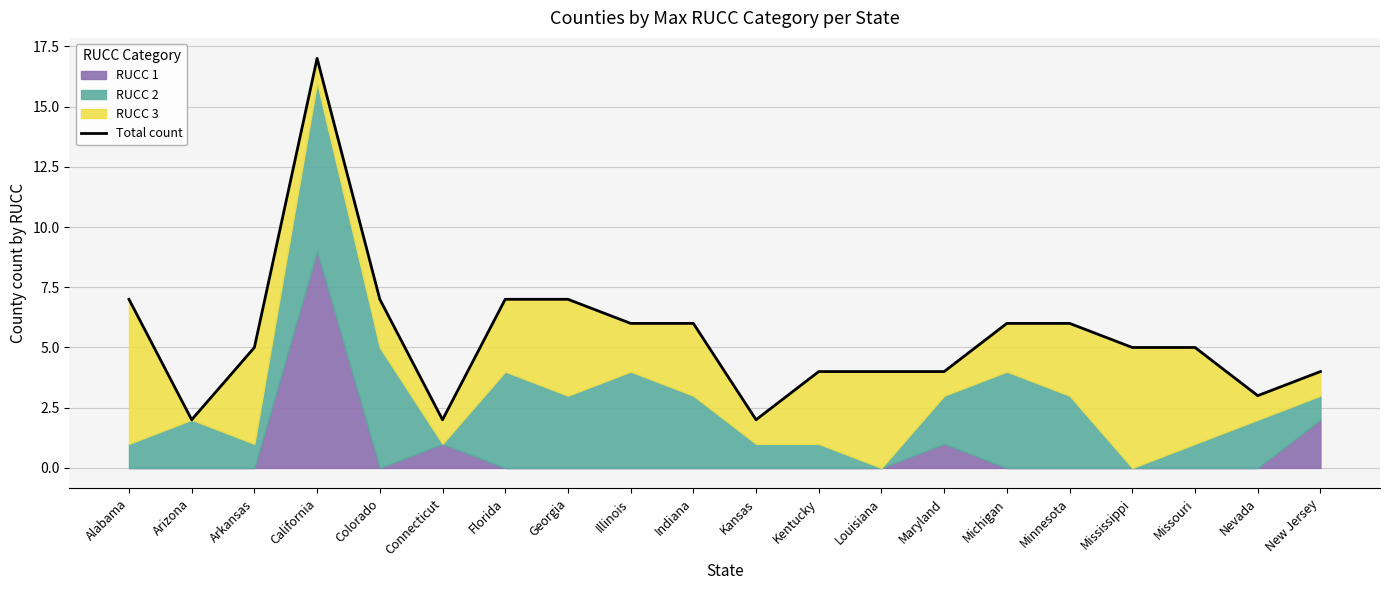

Reading left to right, transcribe all the data shown in this chart.

7	2	5	17	7	2	7	7	6	6	2	4	4	4	6	6	5	5	3	4